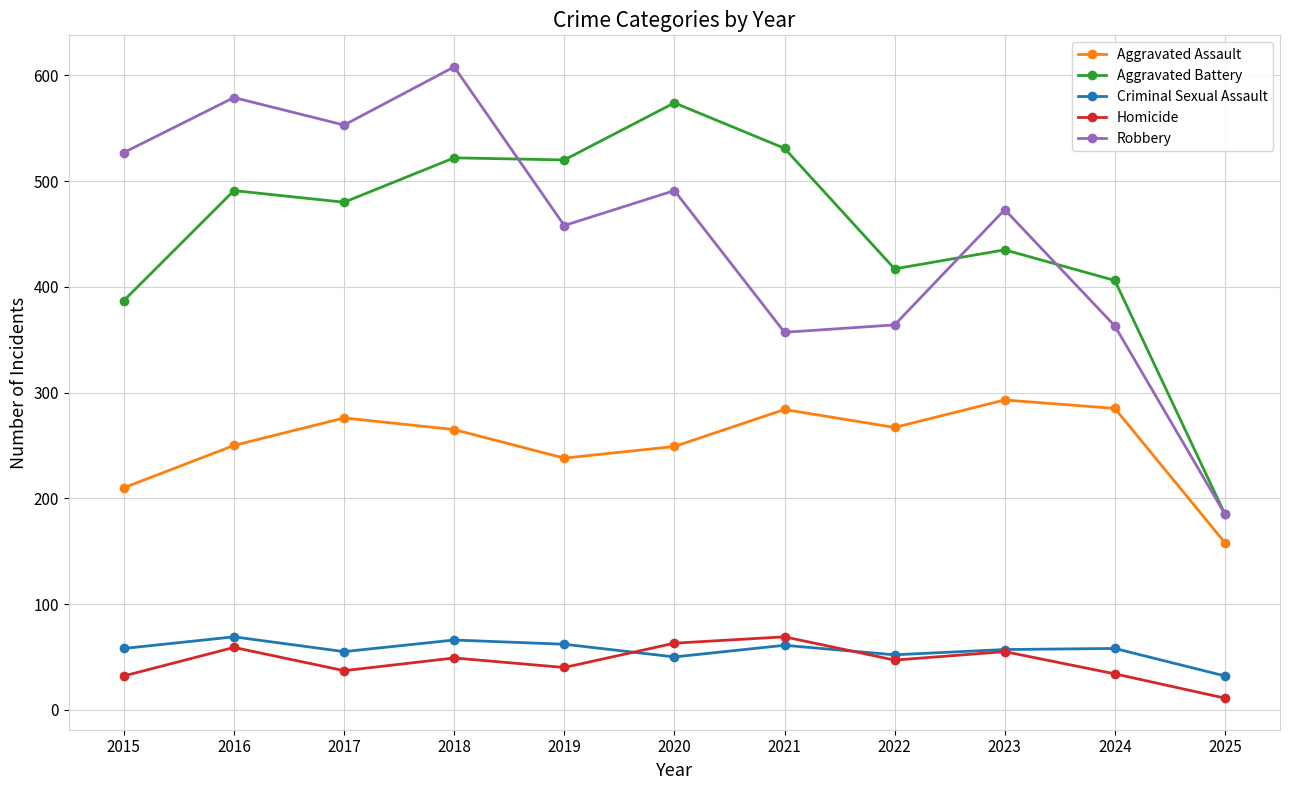

Count the number of data series in this chart.

5